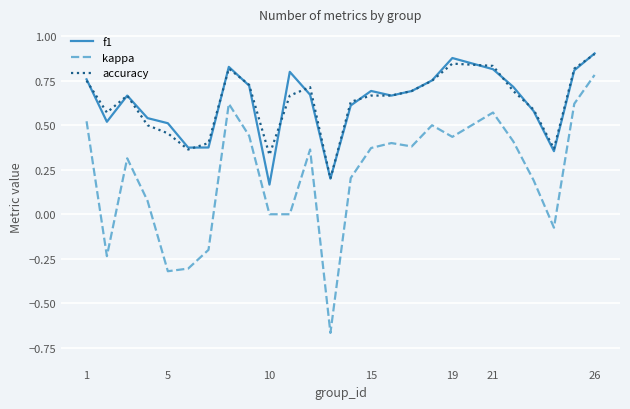

Which series has the largest range (max minus min)?

kappa